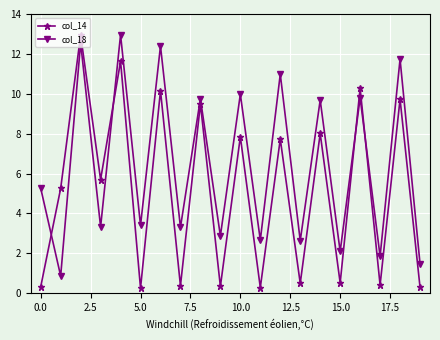

Which series has the largest range (max minus min)?

col_14